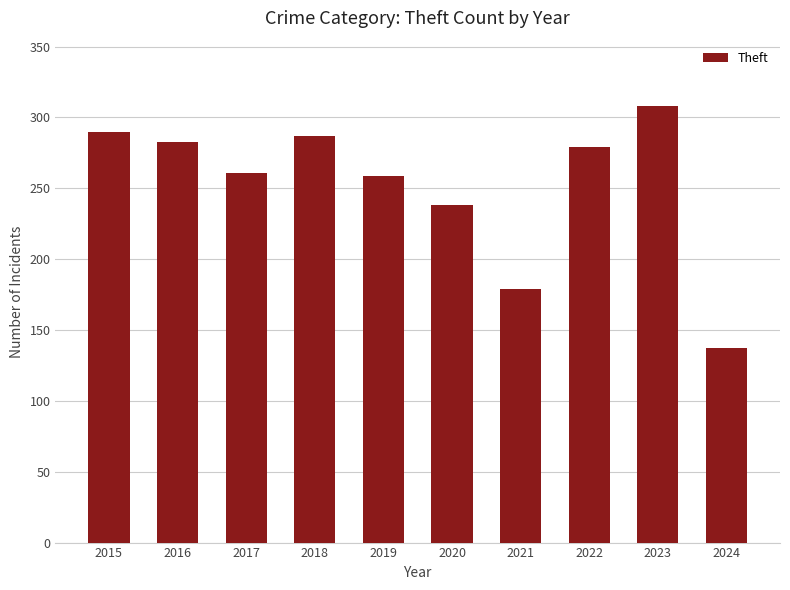

Where is the data nearest to the value 222?

2020